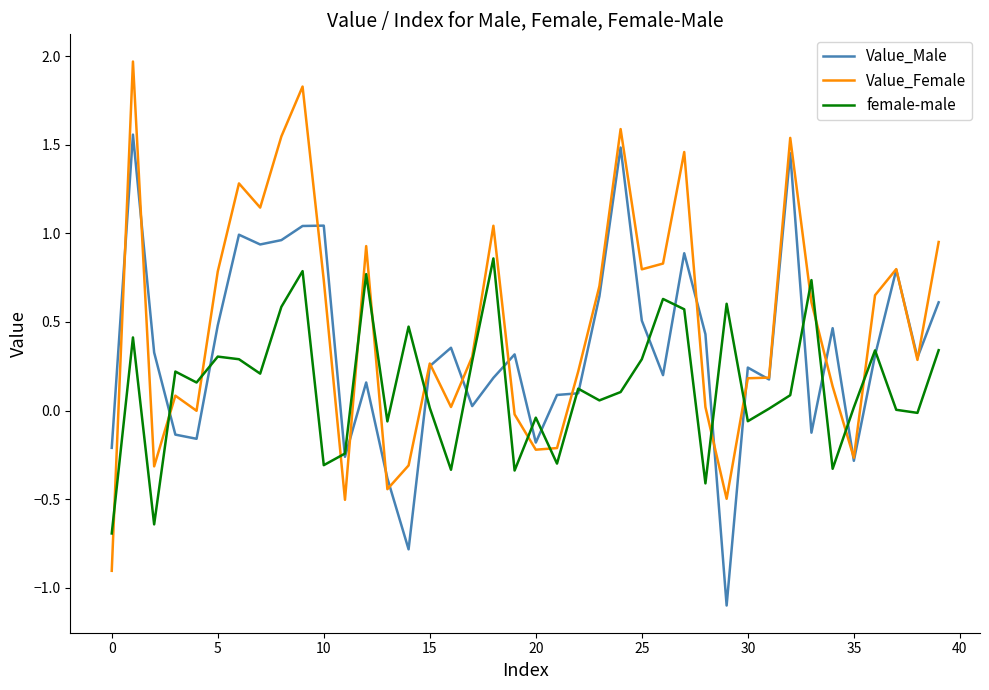

What is the difference between the second highest and minimum values in the Value_Female series?

2.7